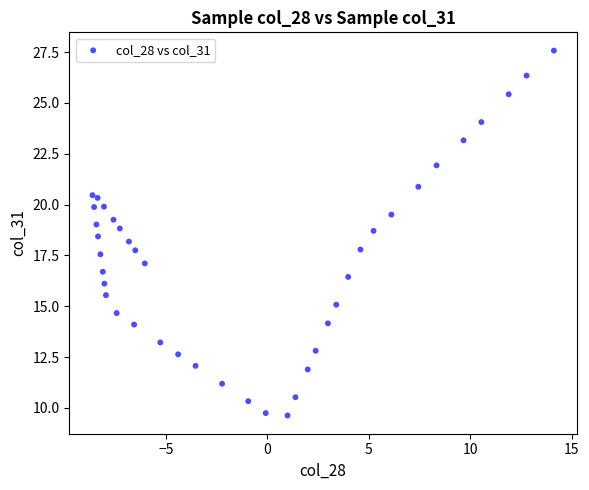

What is the range of X values (max minus min)?

22.7